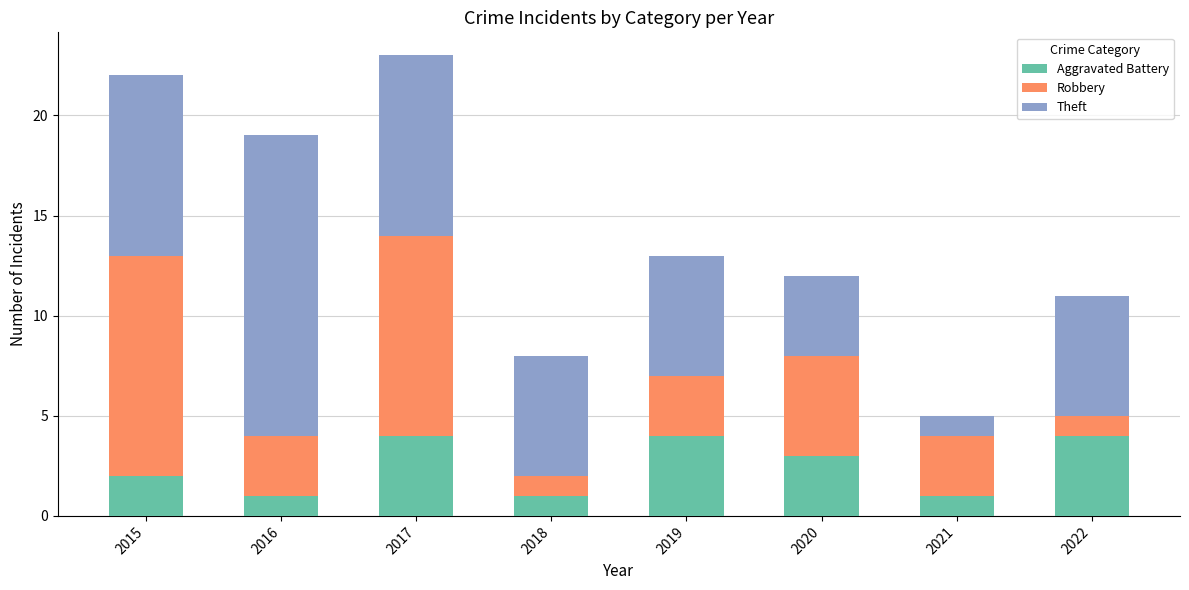

What is the maximum value for Aggravated Battery?

4